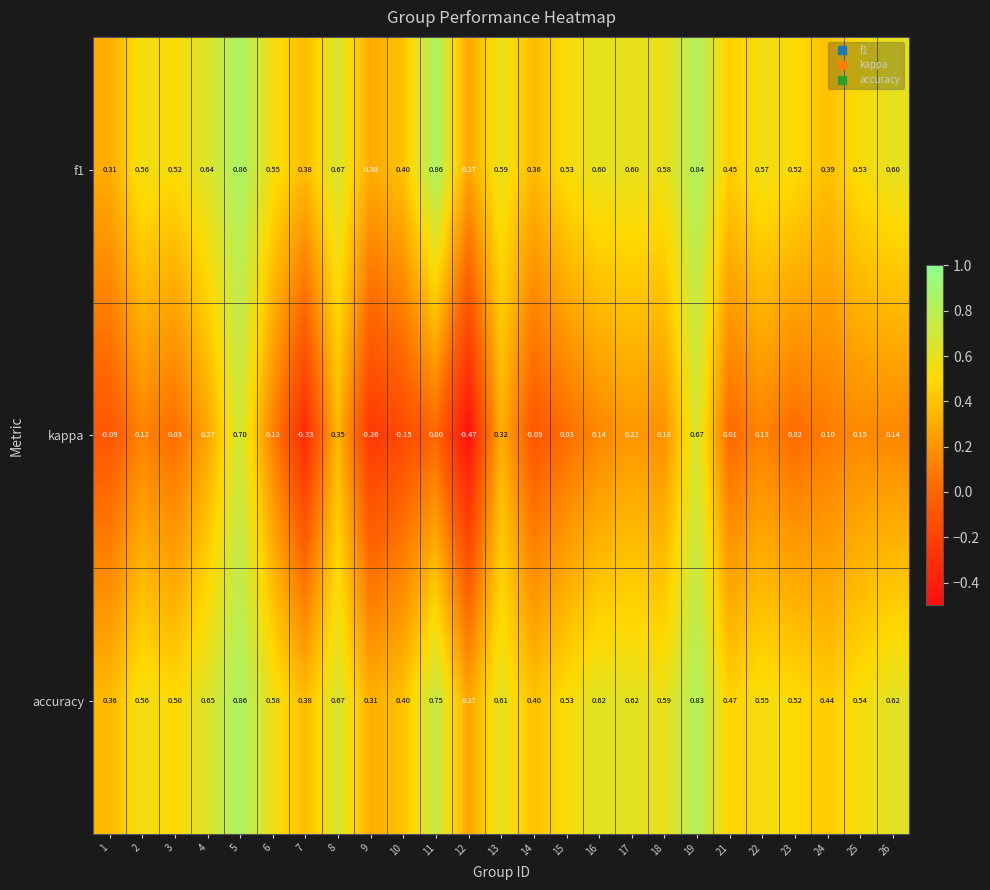

Which series has the widest spread of values?

kappa